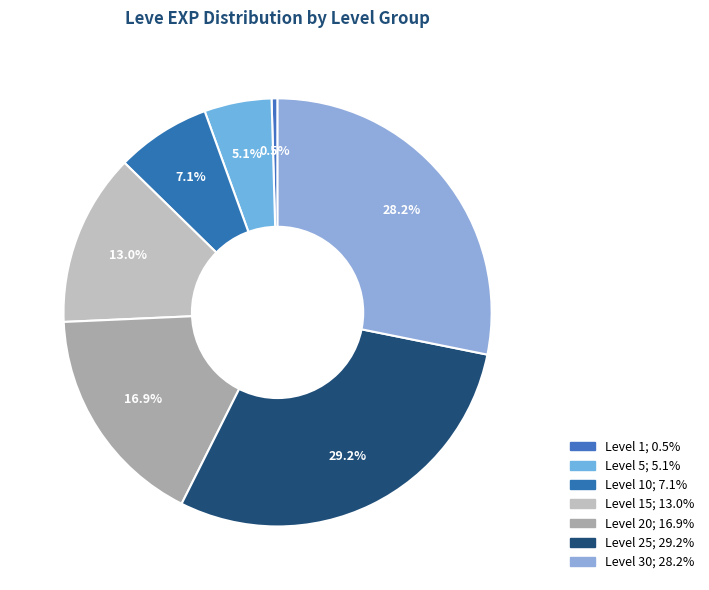

Count the number of slices in the pie.

7